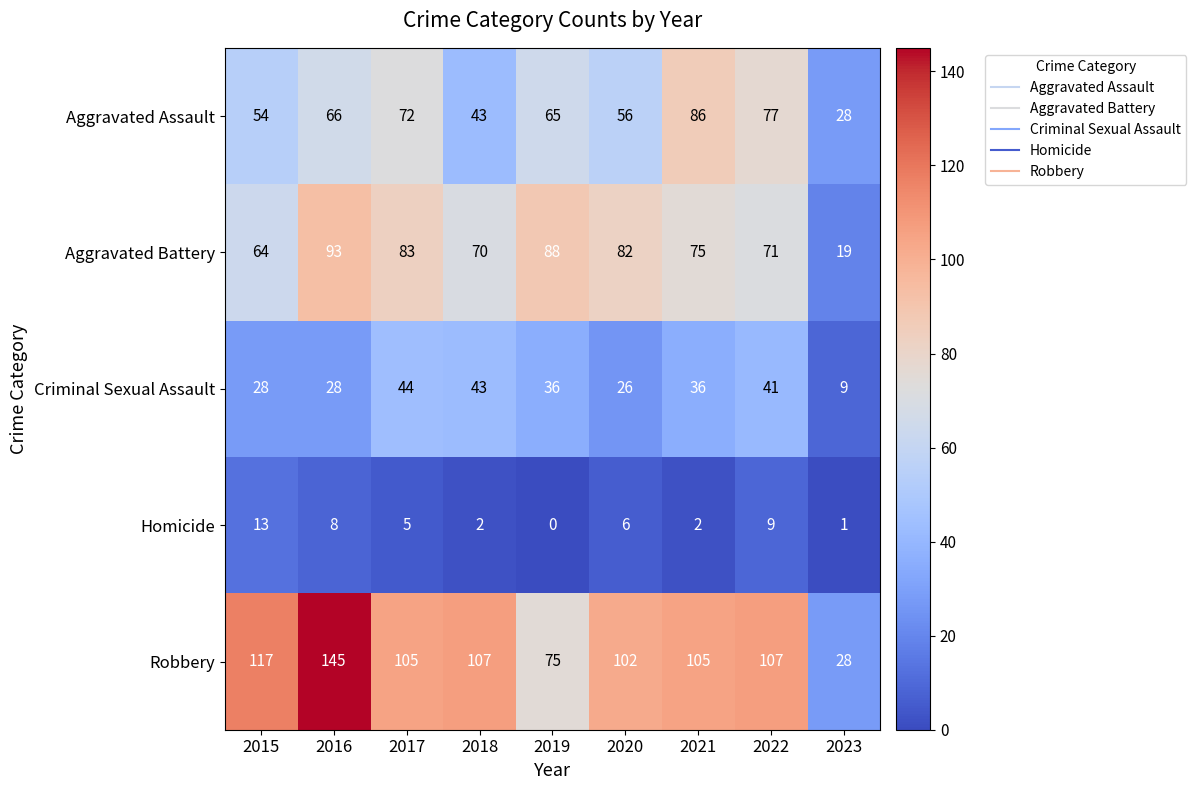

Which series has the largest range (max minus min)?

Robbery